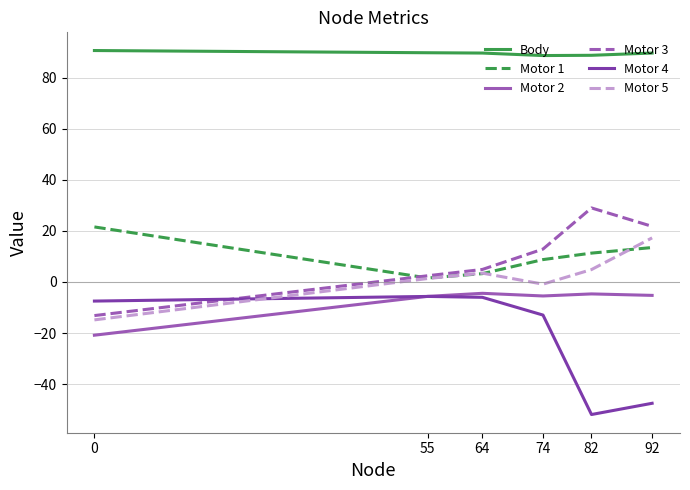

What is the spread (max minus min) of values at 74?

101.7